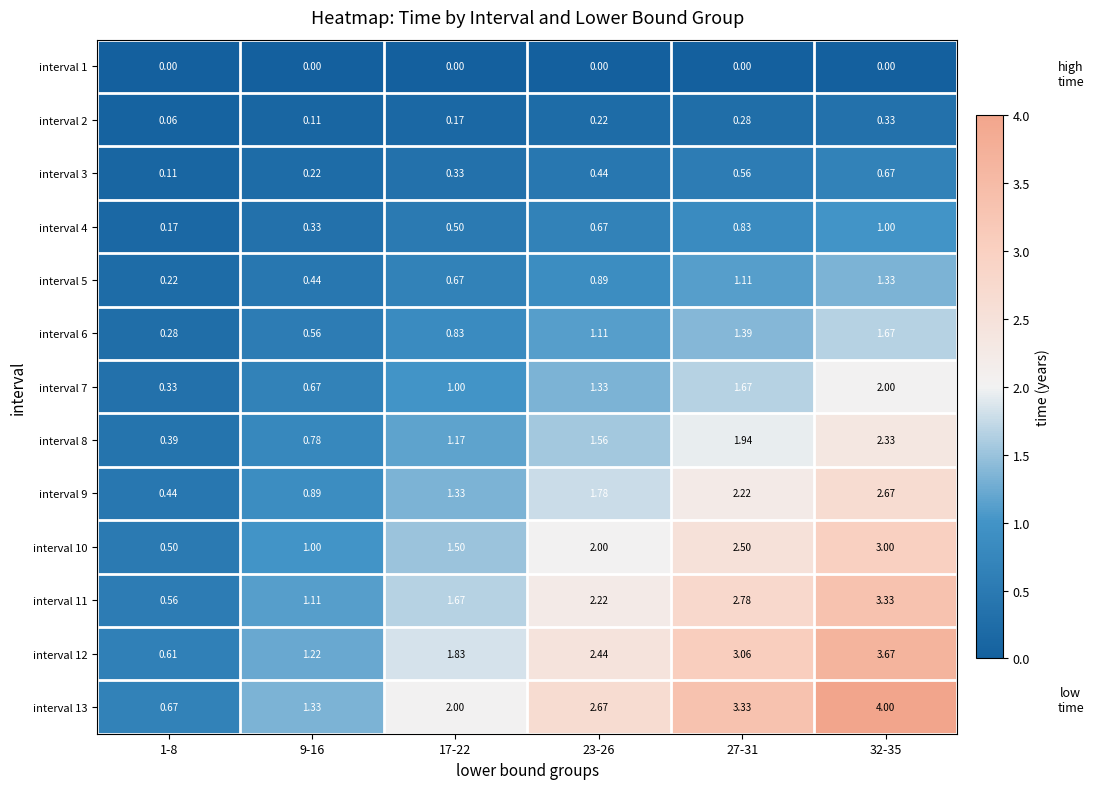

Is the value of interval 7 at 1-8 greater than the value of interval 4 at 32-35?

No